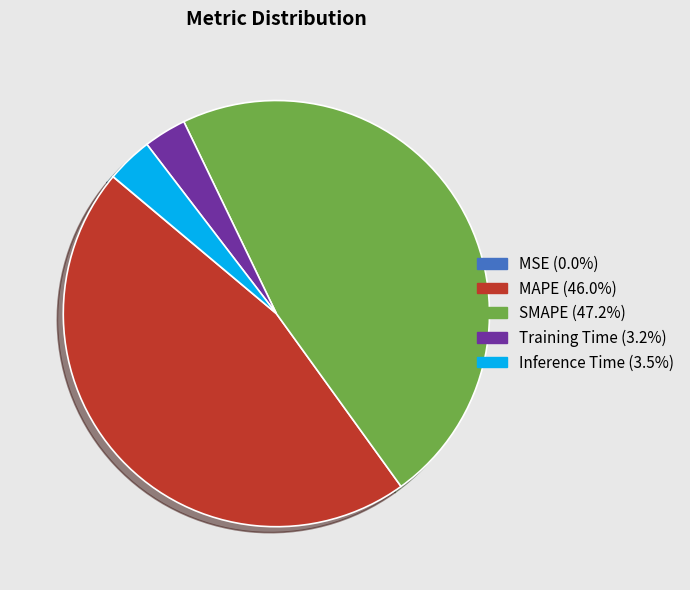

Between MAPE and SMAPE, which is larger?

SMAPE